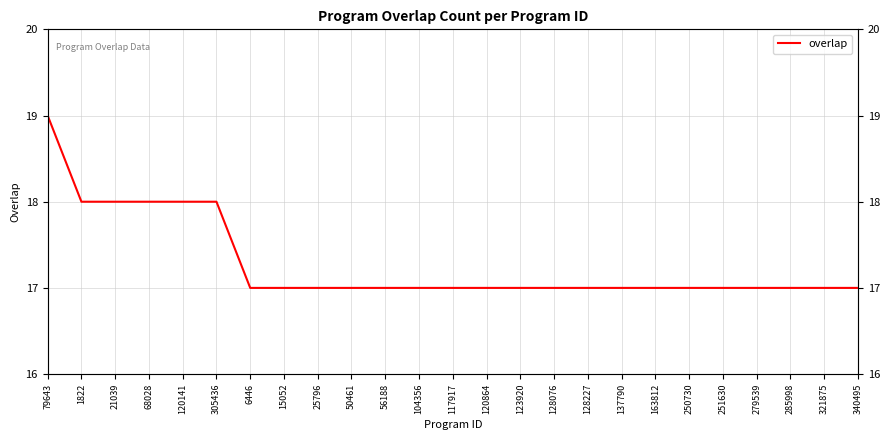

Count the number of values greater than 17.

6